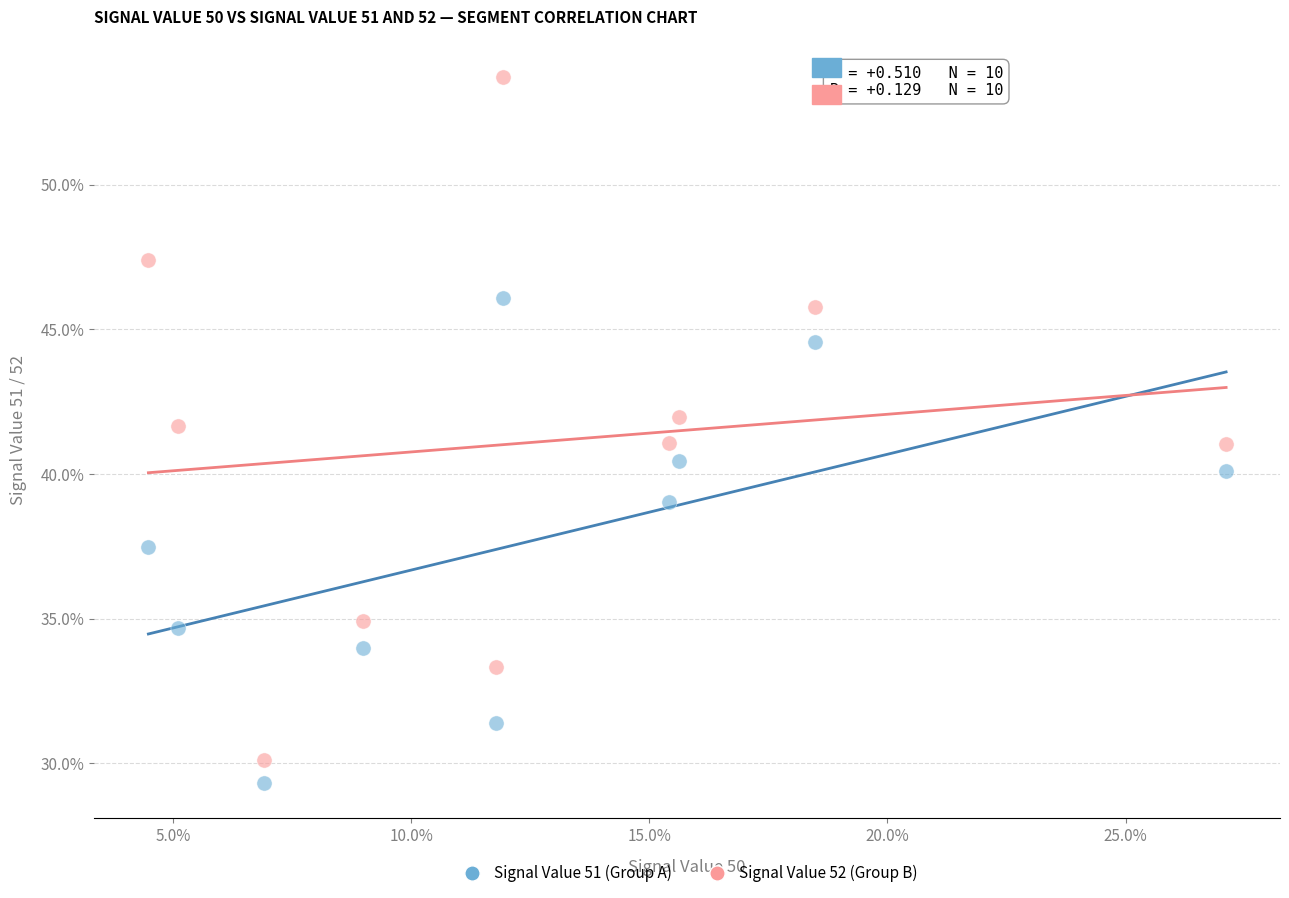

What are all the series names shown in the legend?

Signal Value 51 (Group A), Signal Value 52 (Group B)